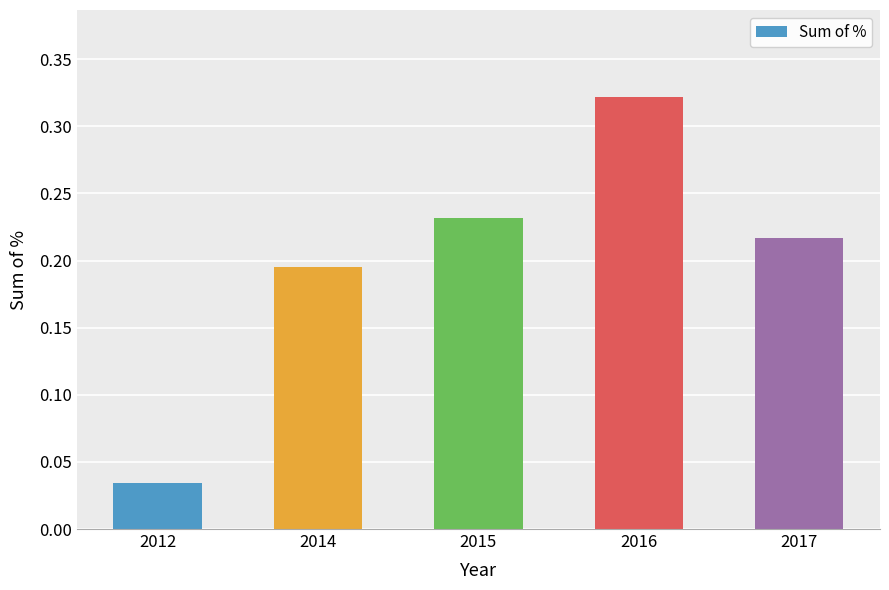

The value at 2014 is 0.0. True or false?

False